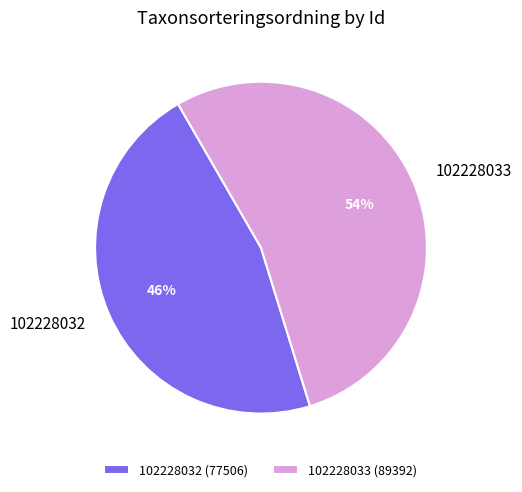

Combined, do 102228033 and 102228032 account for over 50%?

Yes